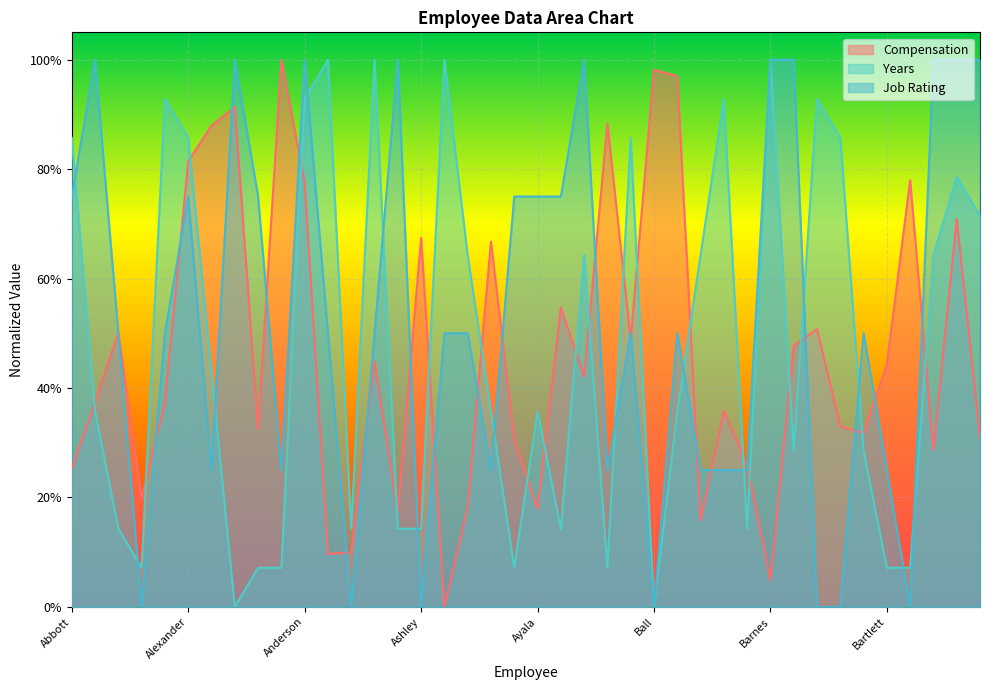

Reading left to right, list all the values displayed in this chart.

Compensation: 0.3	0.4	0.5	0.2	0.4	0.8	0.9	0.9	0.3	1.0	0.8	0.1	0.1	0.4	0.2	0.7	0.0	0.2	0.7	0.3	0.2	0.5	0.4	0.9	0.5	1.0	1.0	0.2	0.4	0.3	0.0	0.5	0.5	0.3	0.3	0.4	0.8	0.3	0.7	0.3
Years: 0.9	0.4	0.1	0.1	0.9	0.9	0.4	0.0	0.1	0.1	0.9	1.0	0.1	1.0	0.1	0.1	1.0	0.6	0.4	0.1	0.4	0.1	0.6	0.1	0.9	0.0	0.4	0.6	0.9	0.1	1.0	0.3	0.9	0.9	0.3	0.1	0.1	0.6	0.8	0.7
Job Rating: 0.8	1.0	0.5	0.0	0.5	0.8	0.2	1.0	0.8	0.2	1.0	0.5	0.0	0.5	1.0	0.0	0.5	0.5	0.2	0.8	0.8	0.8	1.0	0.2	0.5	0.0	0.5	0.2	0.2	0.2	1.0	1.0	0.0	0.0	0.5	0.2	0.0	1.0	1.0	1.0